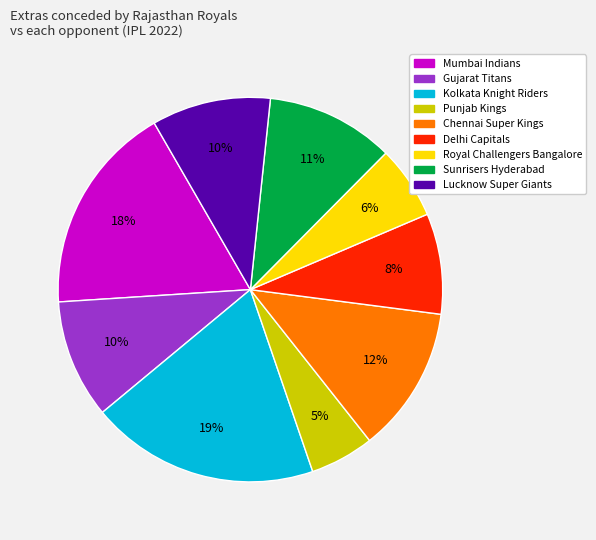

Does any single category account for the majority?

No